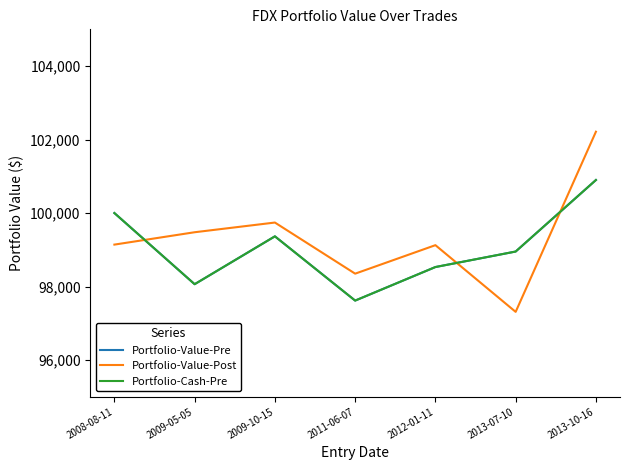

Is this an area chart (filled region under the line)?

No